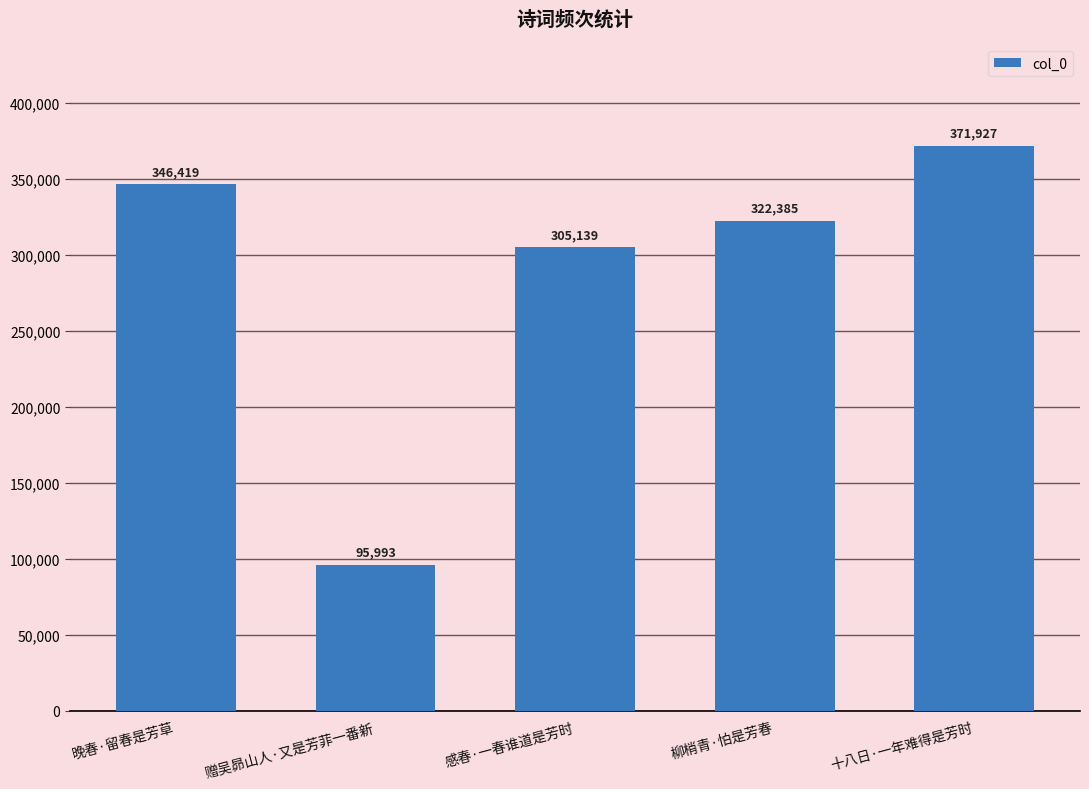

What is the sum of the values at 赠吴昴山人·又是芳菲一番新 and 柳梢青·怕是芳春?

418378